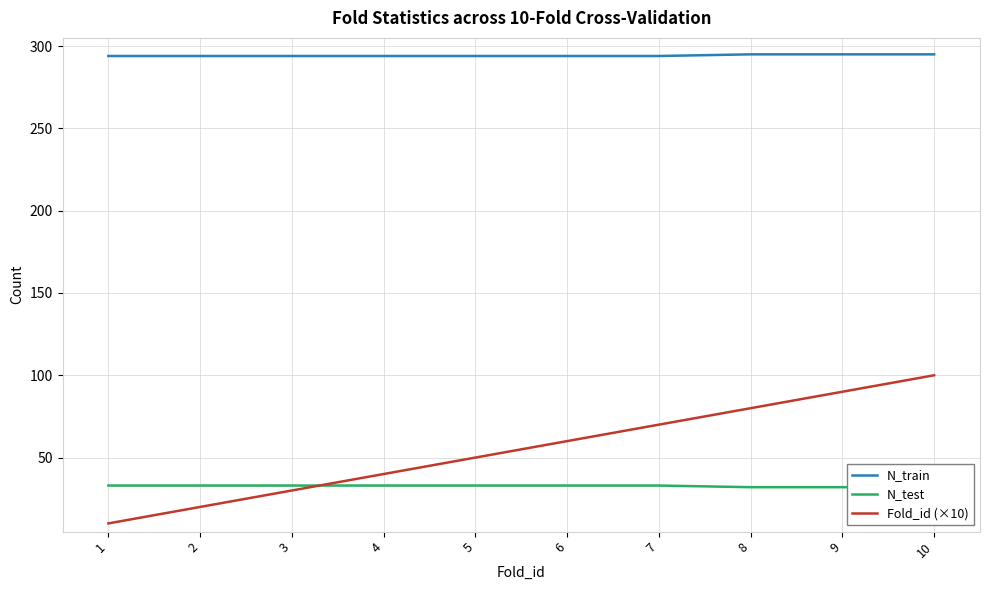

Which series has the widest spread of values?

Fold_id (×10)